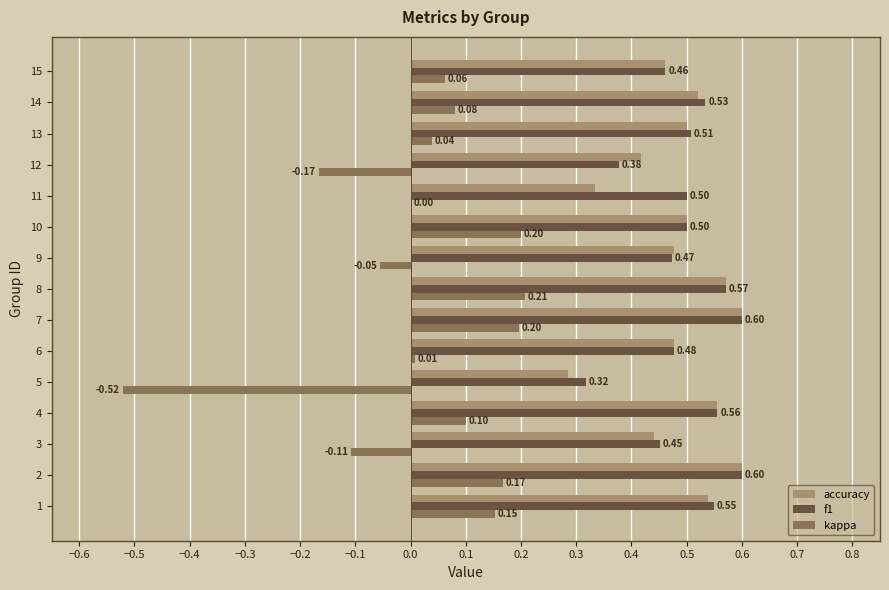

Between 6 and 7, which series saw the biggest shift?

kappa